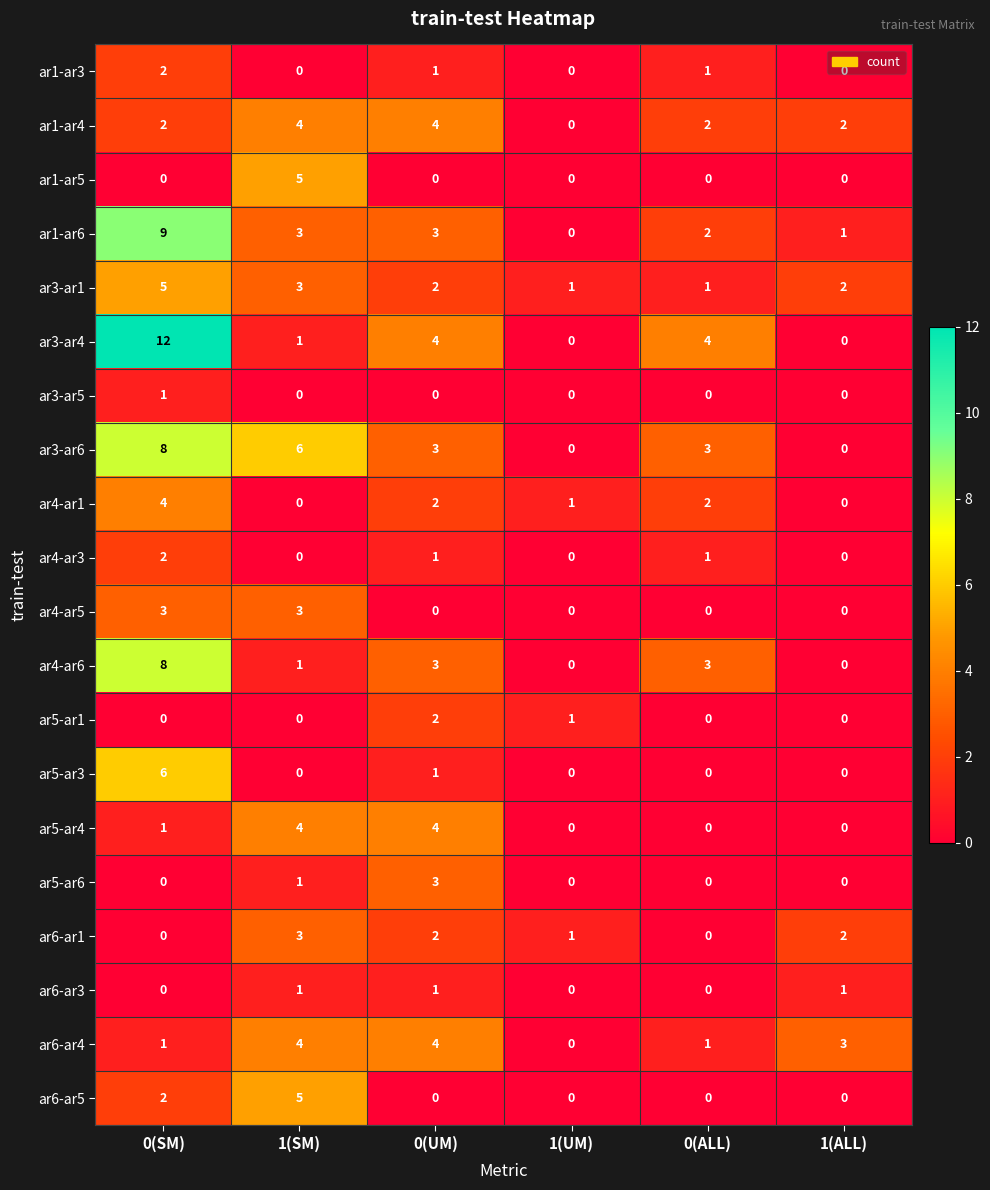

At which label does ar5-ar1 reach its peak?

0(UM)